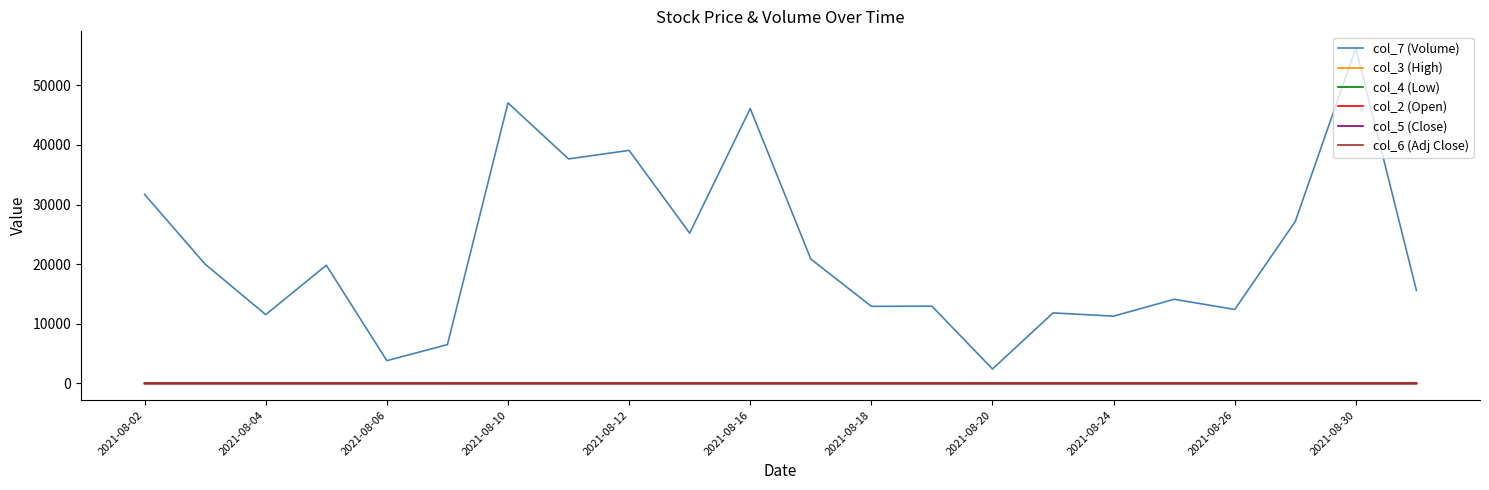

Which series has the largest total across all categories?

col_7 (Volume)